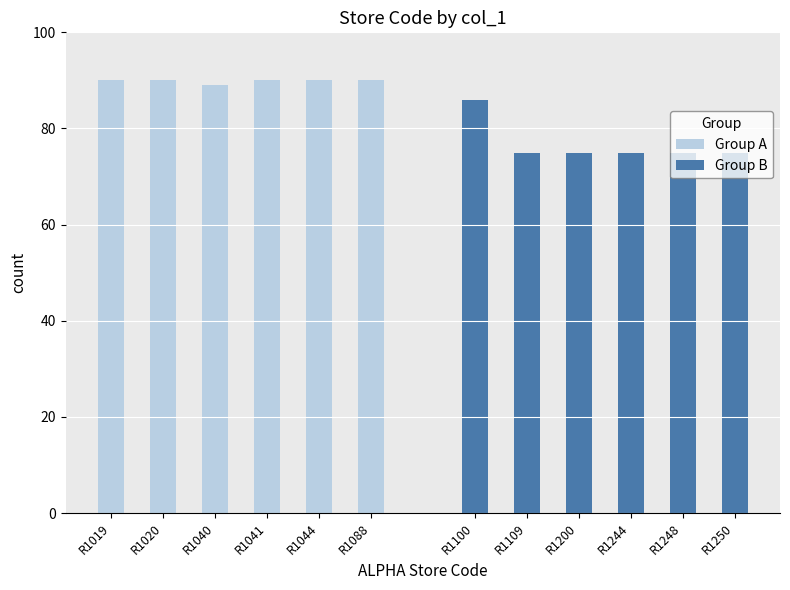

Rank the series at R1088 from highest to lowest value.

Group A, Group B